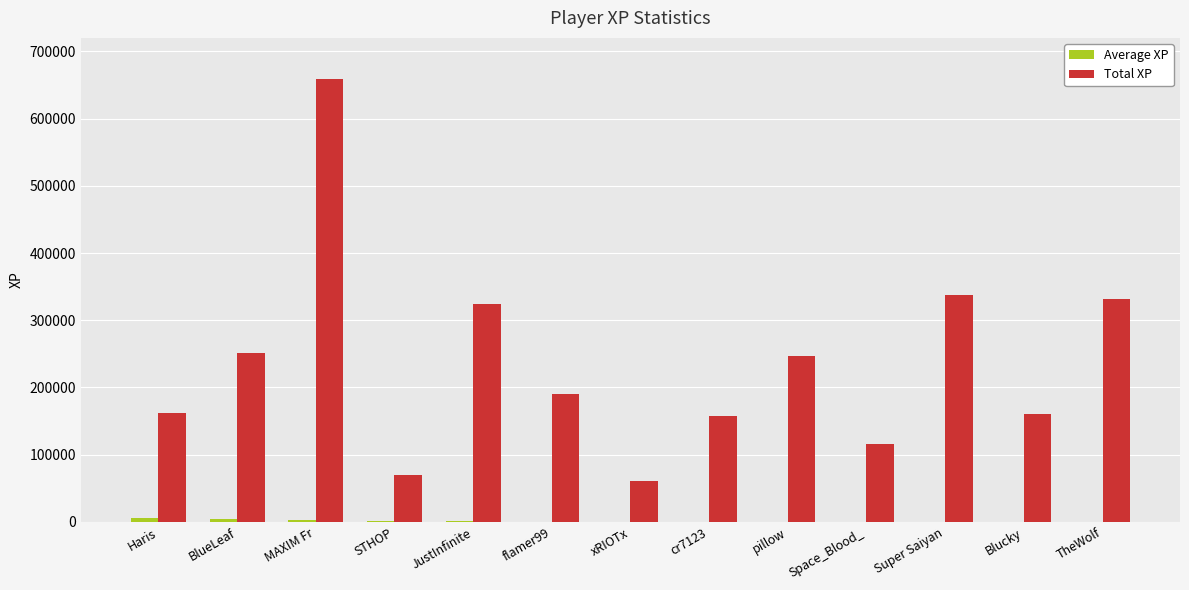

Are the bars grouped side by side (vs. stacked)?

Yes